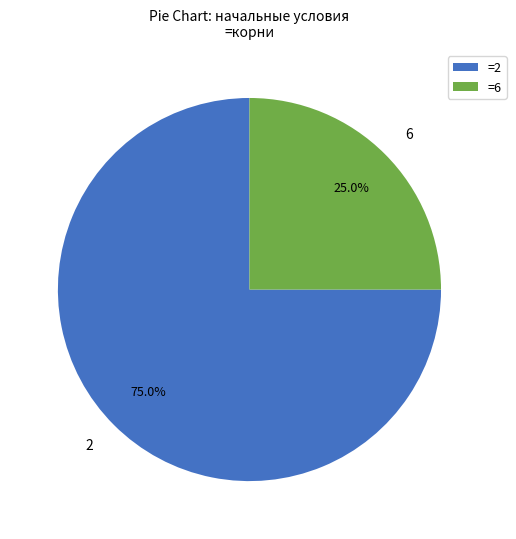

To the nearest percent, what portion does 2 represent?

75%